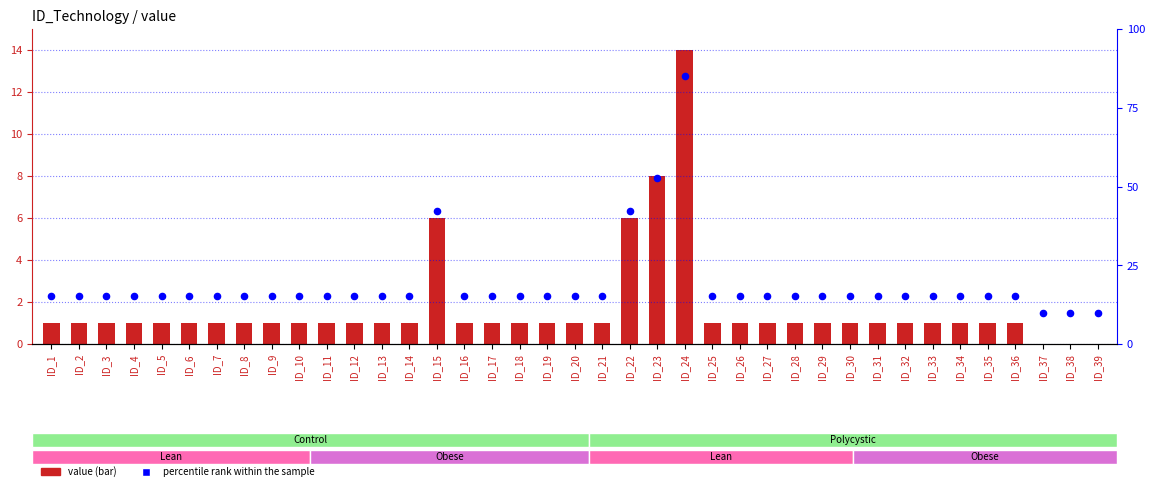

Which series has the widest spread of Y values?

percentile rank within the sample